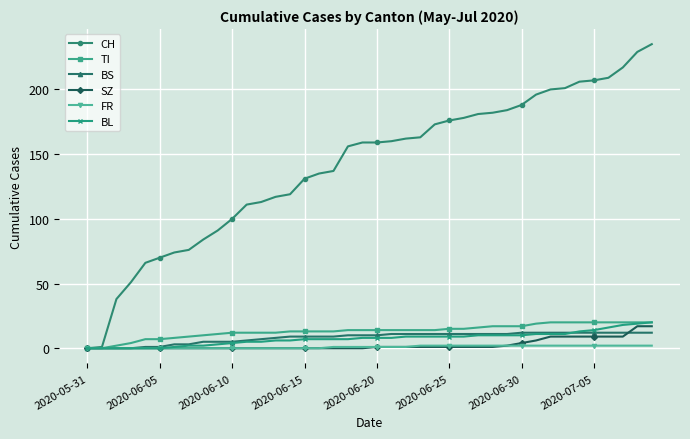

What is the average value of the BS series?

8